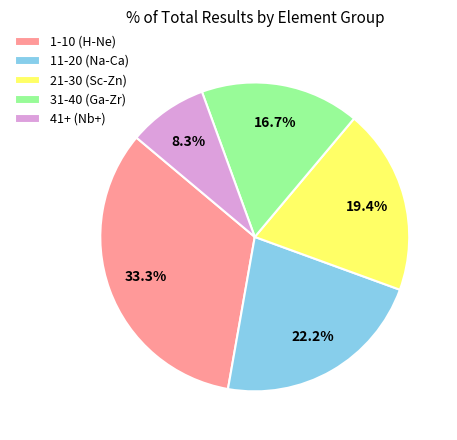

Combined, do 11-20 (Na-Ca) and 41+ (Nb+) account for over 50%?

No